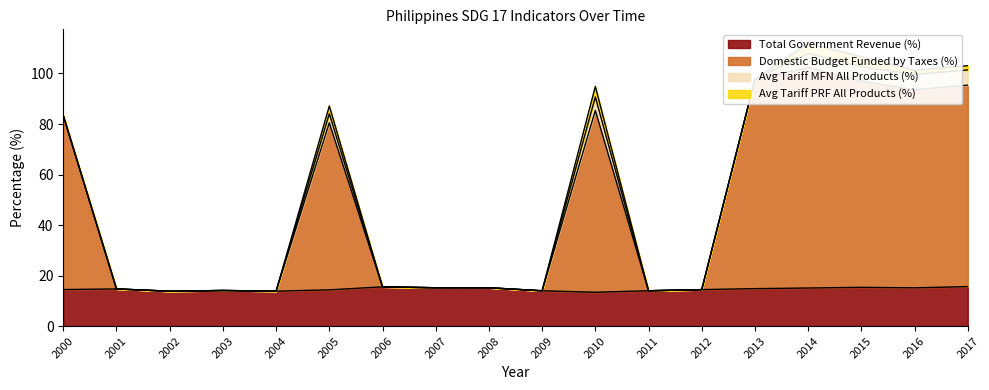

What is the highest value of the Total Government Revenue (%) series?

15.6